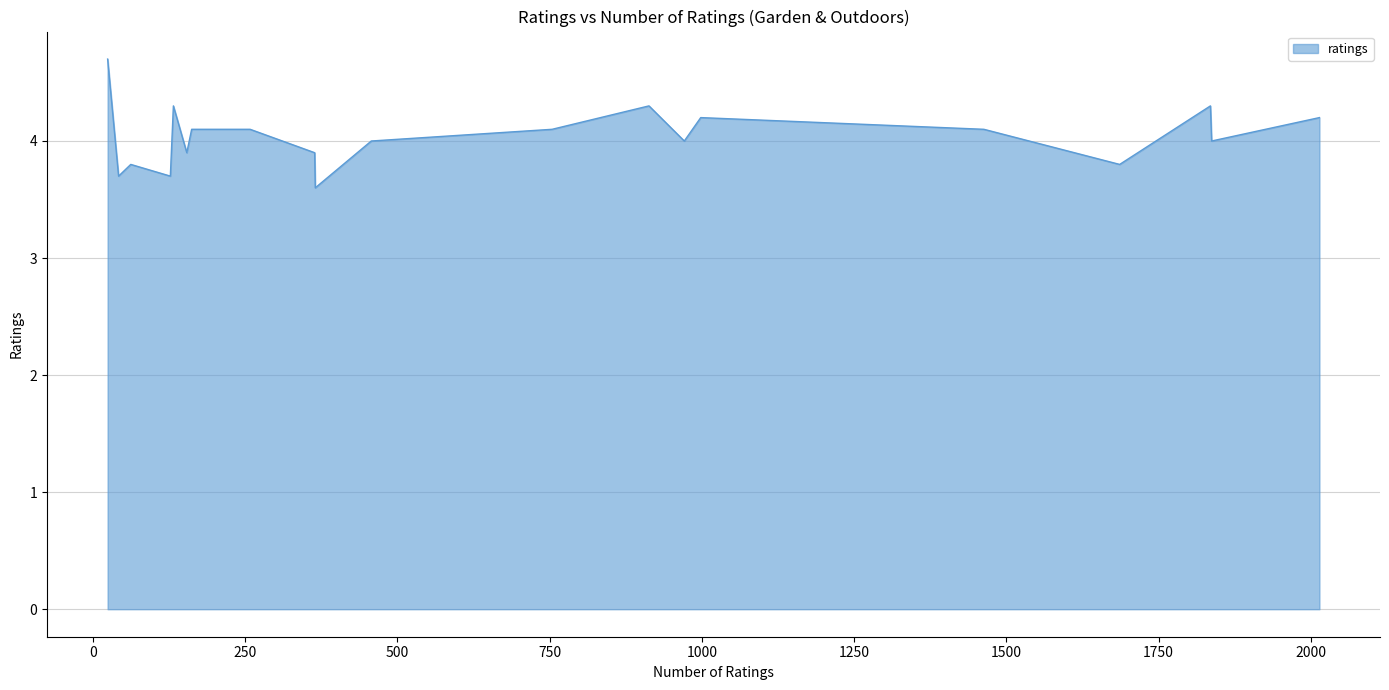

What is the difference between the maximum and minimum values?

1.1